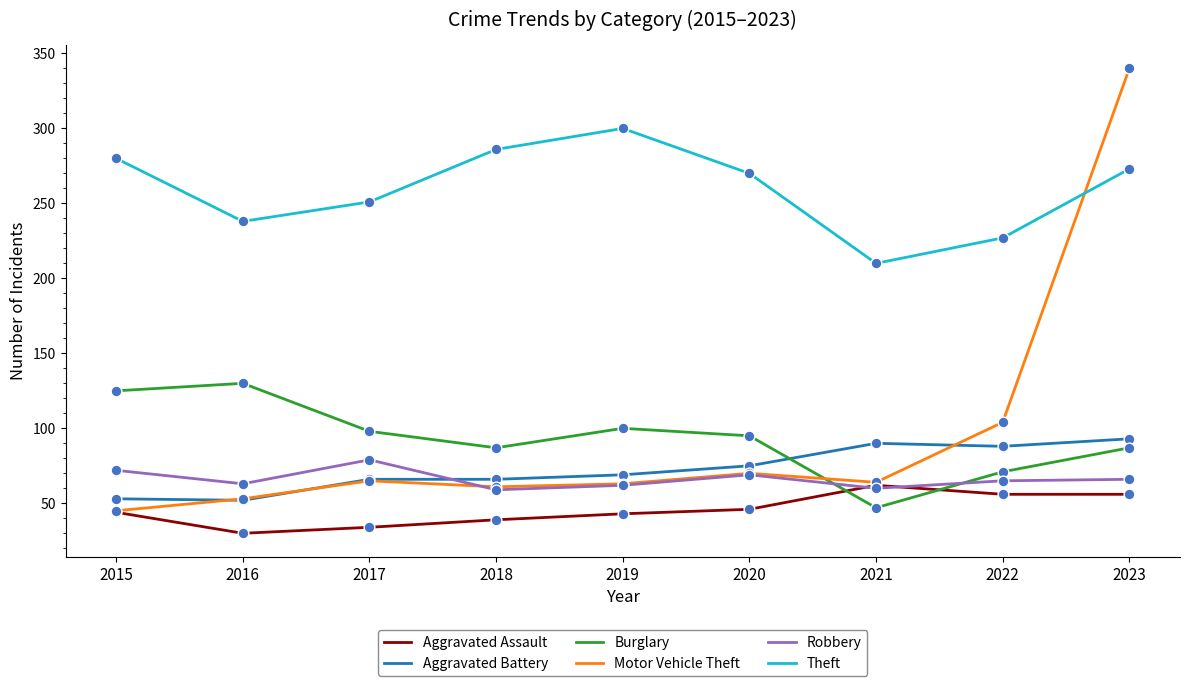

What is the difference between the highest and lowest values at 2016?

208